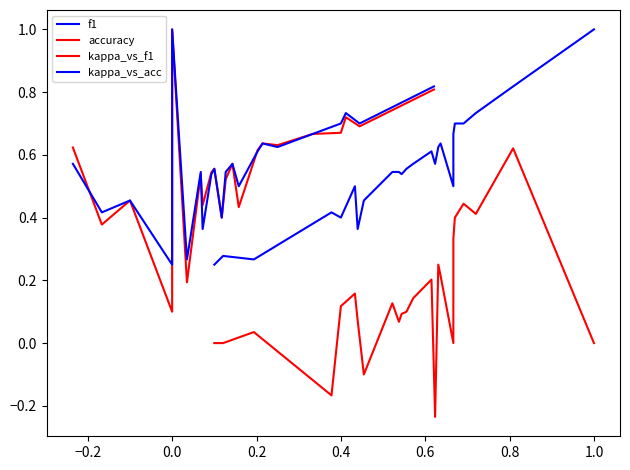

Which series ends up on top after the final intersection of f1 and kappa_vs_acc?

f1